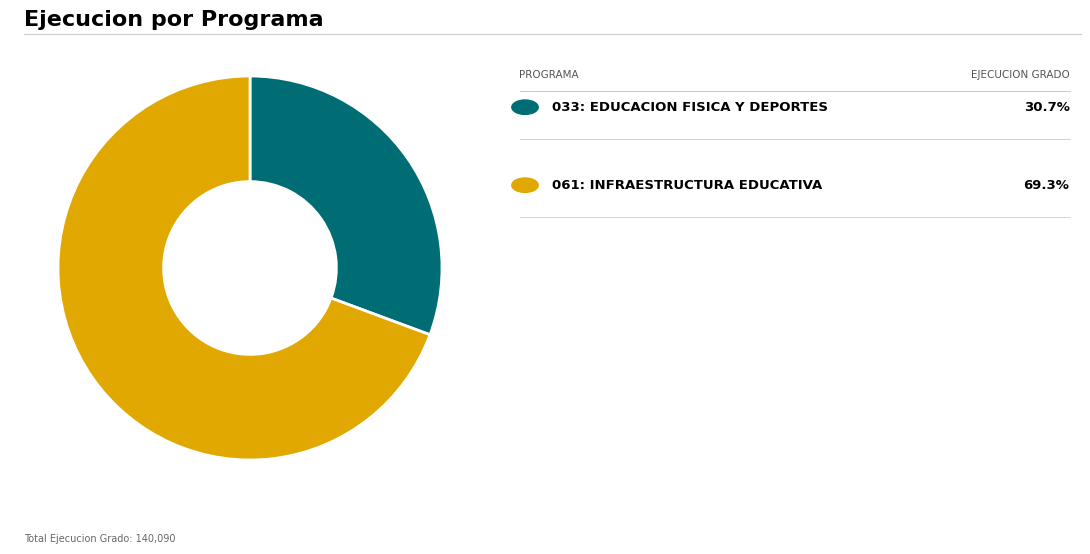

Count the number of slices in the pie.

2